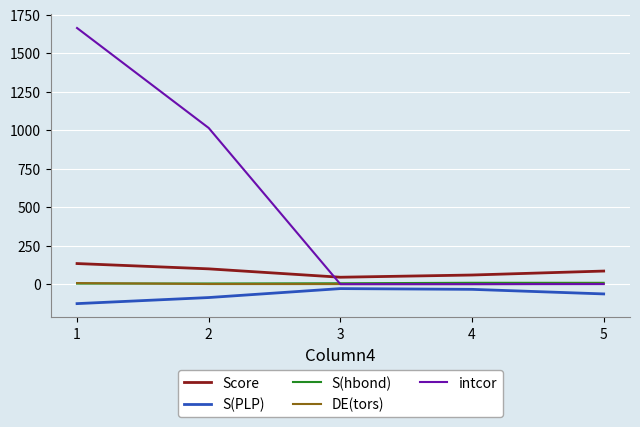

True or false: S(PLP) has more than 0 interior local peaks.

True